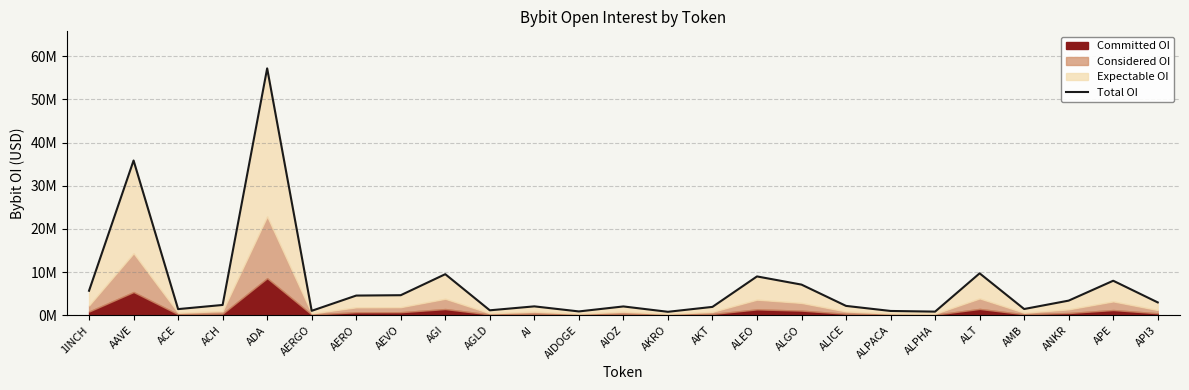

Between AERO and AI, which is larger?

AERO